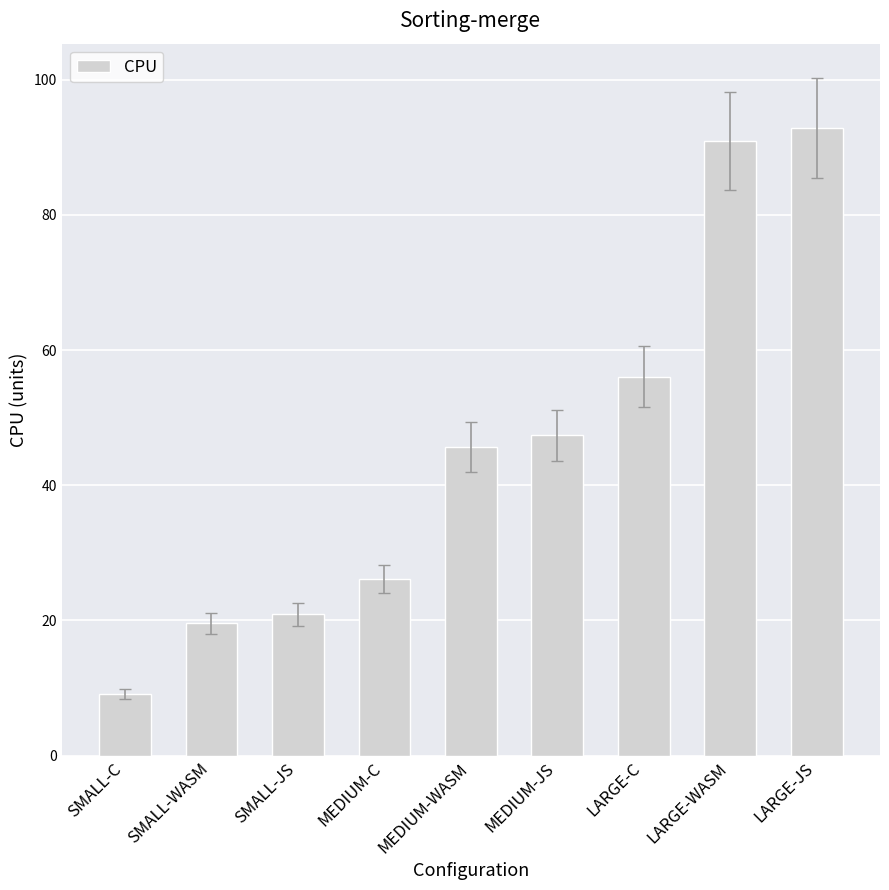

Is it true that the value at LARGE-C is 98.1?

False